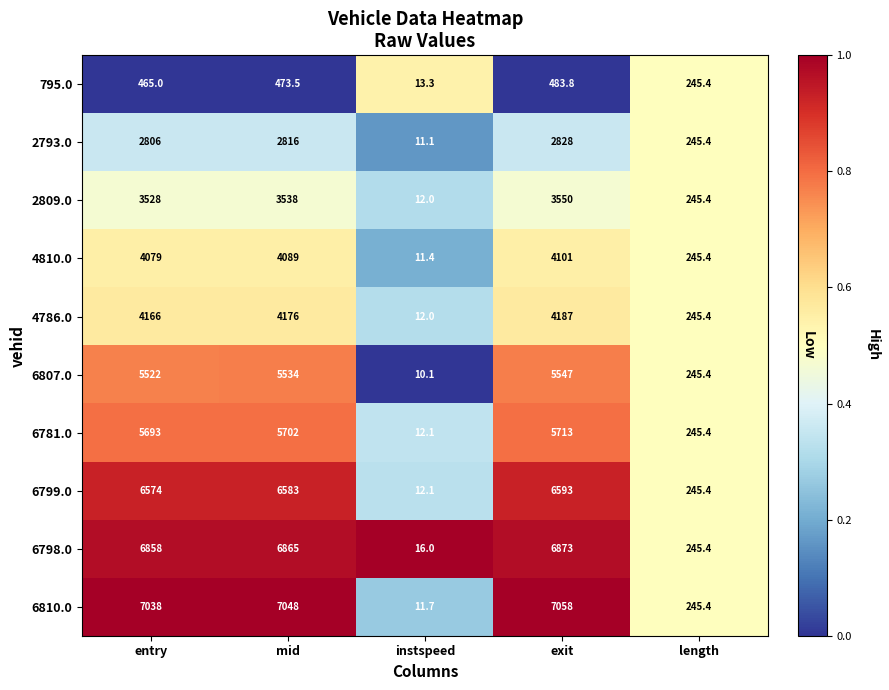

What is the spread (max minus min) of values at instspeed?

5.9